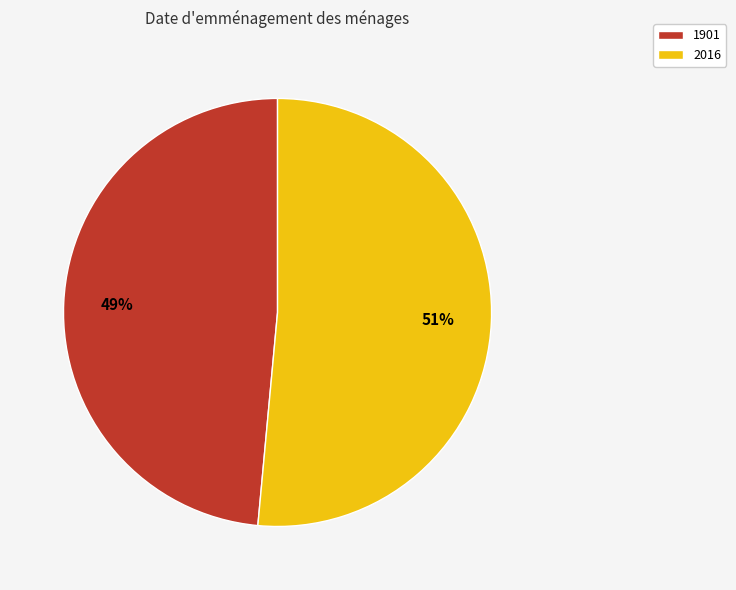

Which category has the biggest portion of the pie?

2016